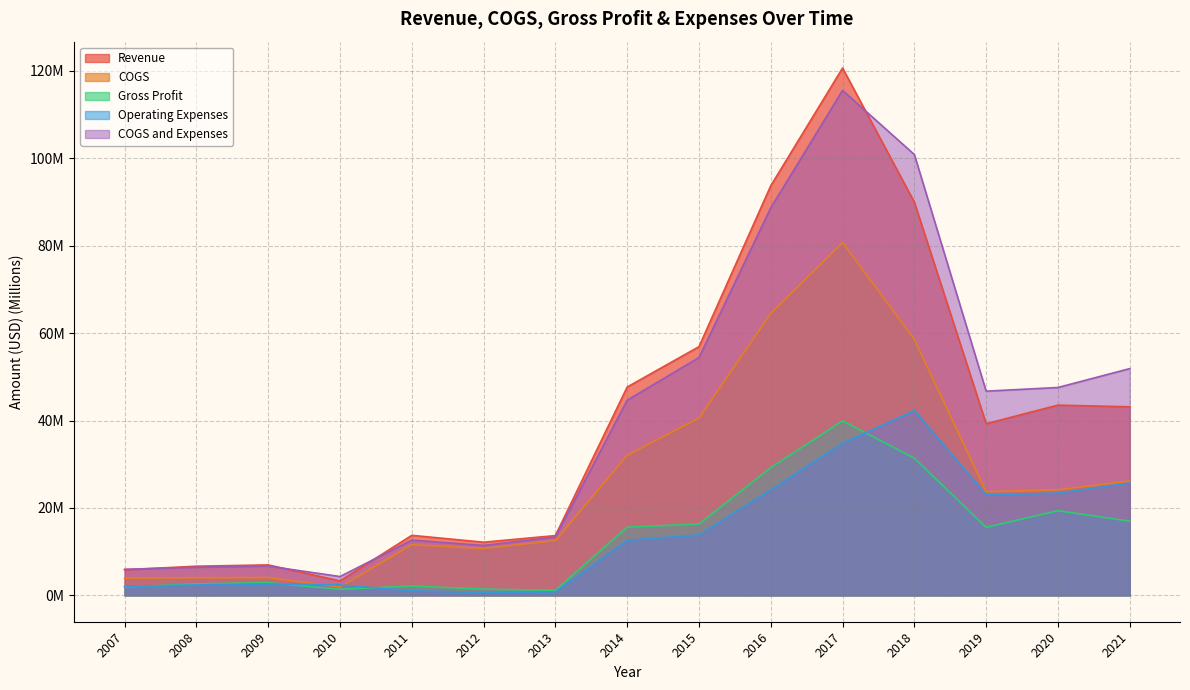

Reading left to right, list all the values displayed in this chart.

Revenue: 2007=5.8	2008=6.7	2009=7.0	2010=3.3	2011=13.7	2012=12.2	2013=13.7	2014=47.7	2015=56.9	2016=93.7	2017=120.6	2018=89.9	2019=39.3	2020=43.5	2021=43.1
COGS: 2007=4.0	2008=4.0	2009=4.1	2010=1.9	2011=11.6	2012=10.7	2013=12.5	2014=32.1	2015=40.6	2016=64.5	2017=80.7	2018=58.6	2019=23.7	2020=24.2	2021=26.2
Gross Profit: 2007=1.9	2008=2.6	2009=2.9	2010=1.4	2011=2.1	2012=1.4	2013=1.1	2014=15.6	2015=16.3	2016=29.2	2017=39.9	2018=31.4	2019=15.6	2020=19.4	2021=17.0
Operating Expenses: 2007=2.0	2008=2.4	2009=2.6	2010=2.4	2011=1.0	2012=0.7	2013=0.8	2014=12.6	2015=13.8	2016=24.1	2017=34.8	2018=42.3	2019=23.0	2020=23.4	2021=25.7
COGS and Expenses: 2007=6.0	2008=6.4	2009=6.7	2010=4.3	2011=12.6	2012=11.4	2013=13.3	2014=44.6	2015=54.4	2016=88.6	2017=115.5	2018=100.8	2019=46.7	2020=47.6	2021=51.9